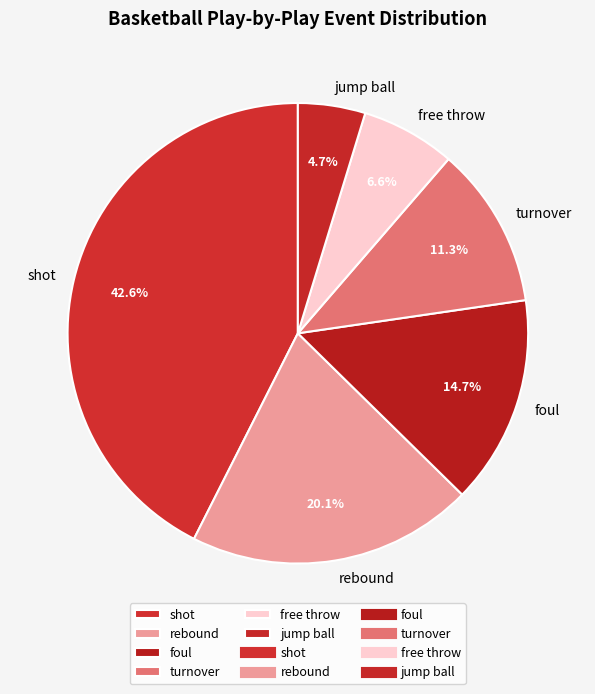

Count the number of slices in the pie.

6